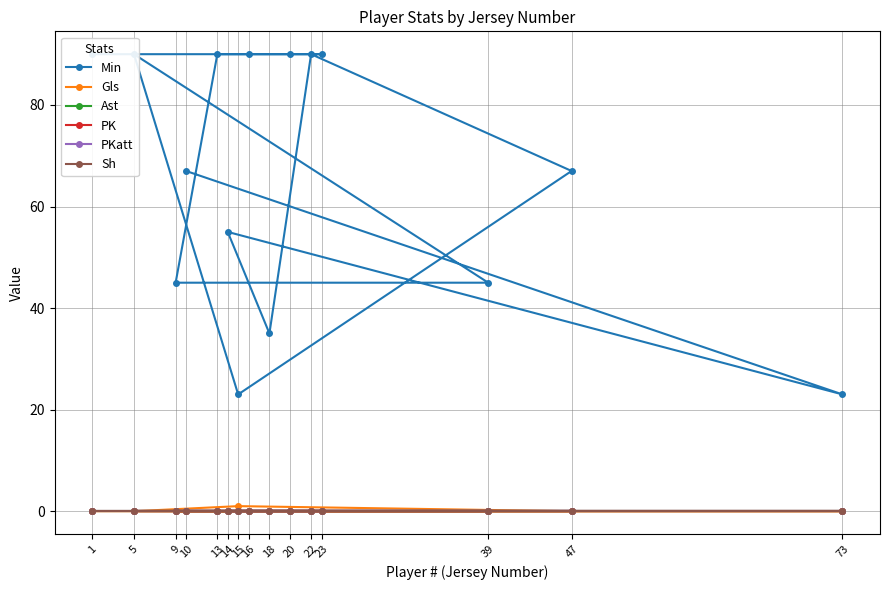

Is this an area chart (filled region under the line)?

No